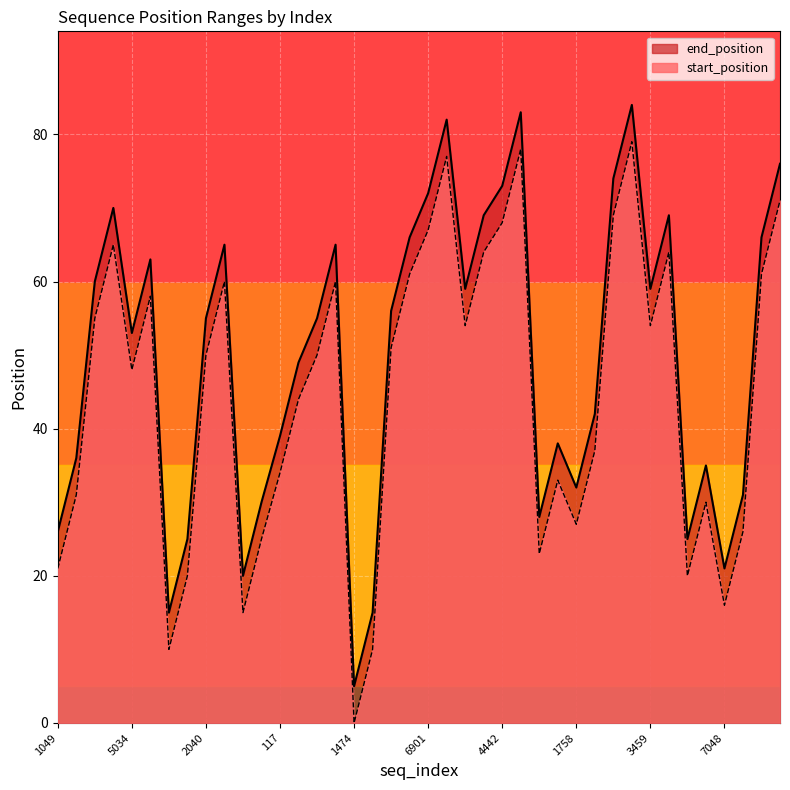

Which series has the largest total across all categories?

end_position